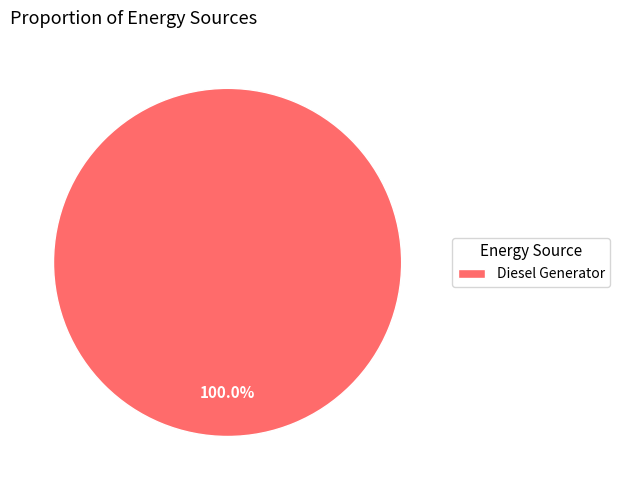

What is the majority slice?

Diesel Generator